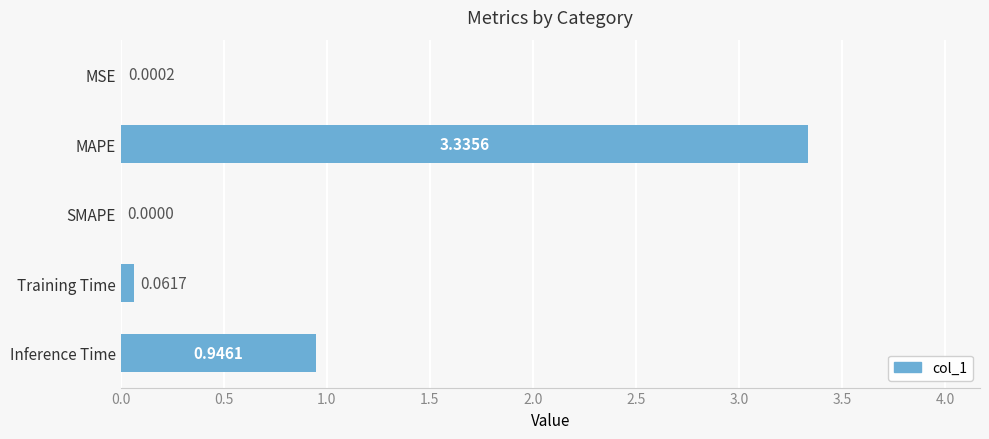

Where is the data nearest to the value 1?

Inference Time